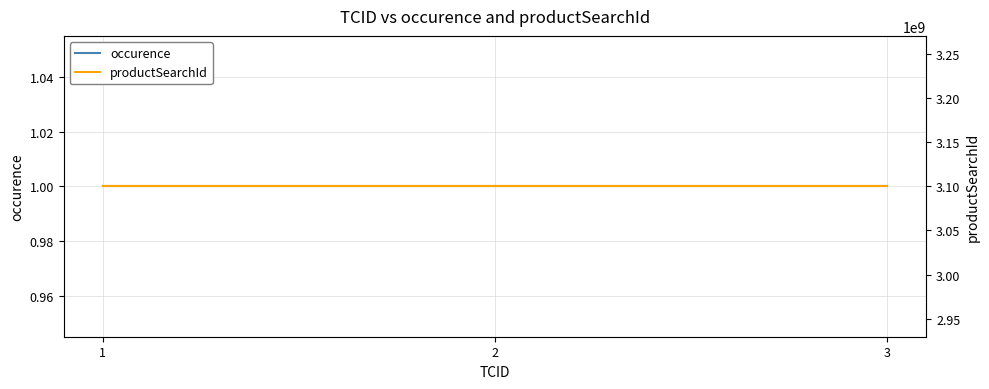

At which category is the sum across all series the highest?

1